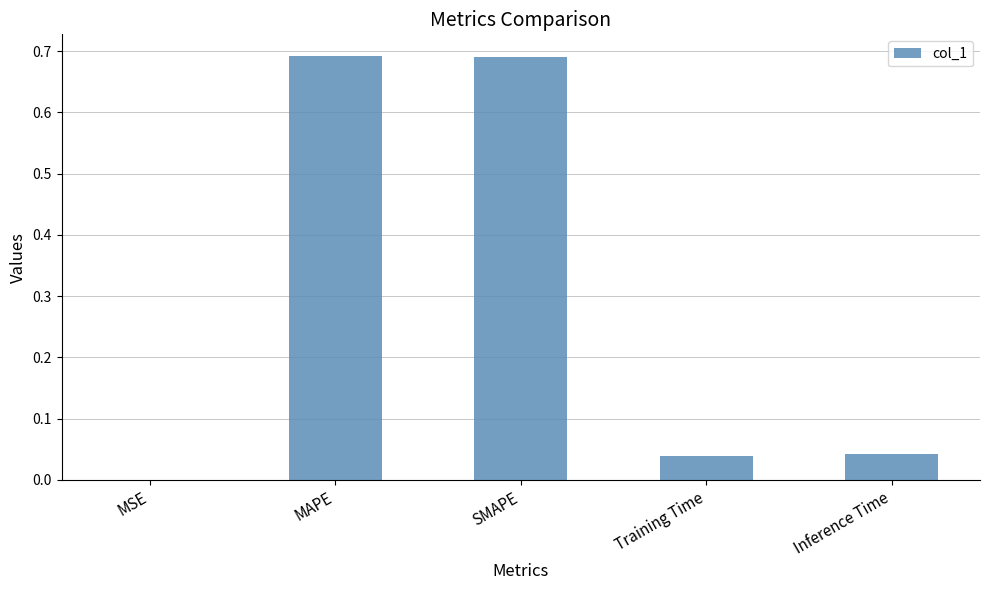

What is the sum of all values?

1.5